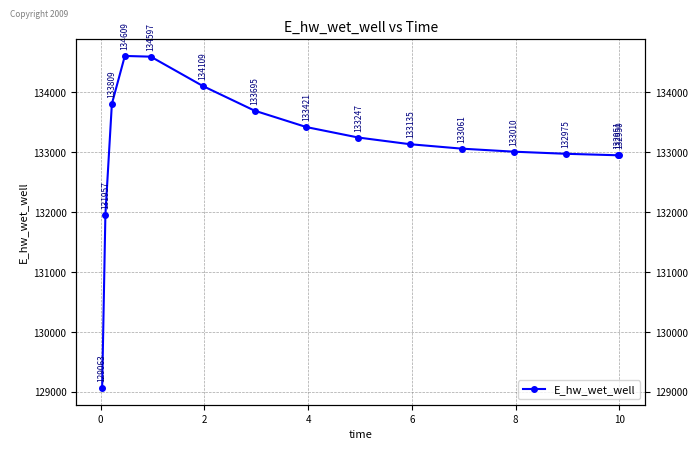

How many interior local peaks (higher than both neighbors) does the data have?

1